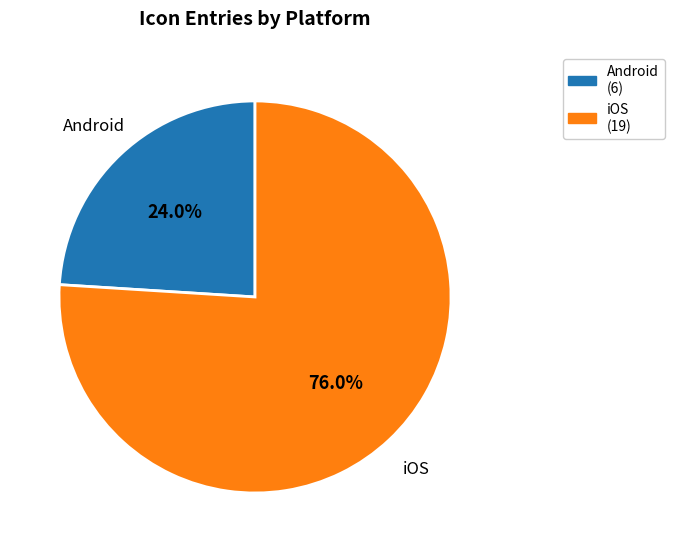

Which category has the smallest portion of the pie?

Android